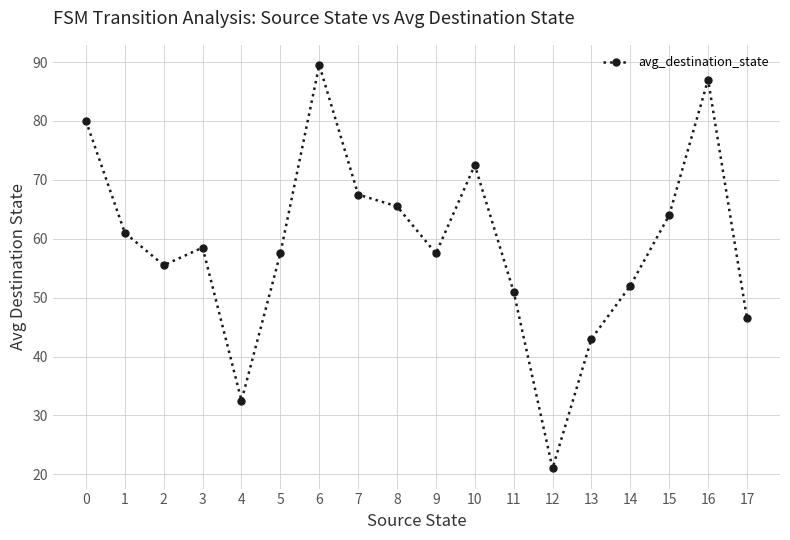

What is the change in value from 14 to 15?

+12.0